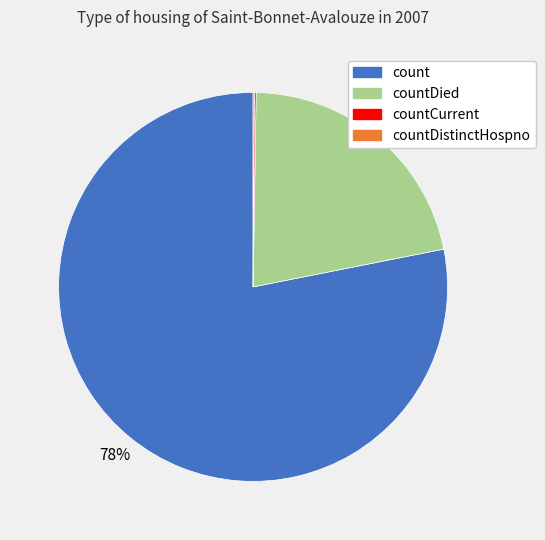

Does any single category account for the majority?

Yes